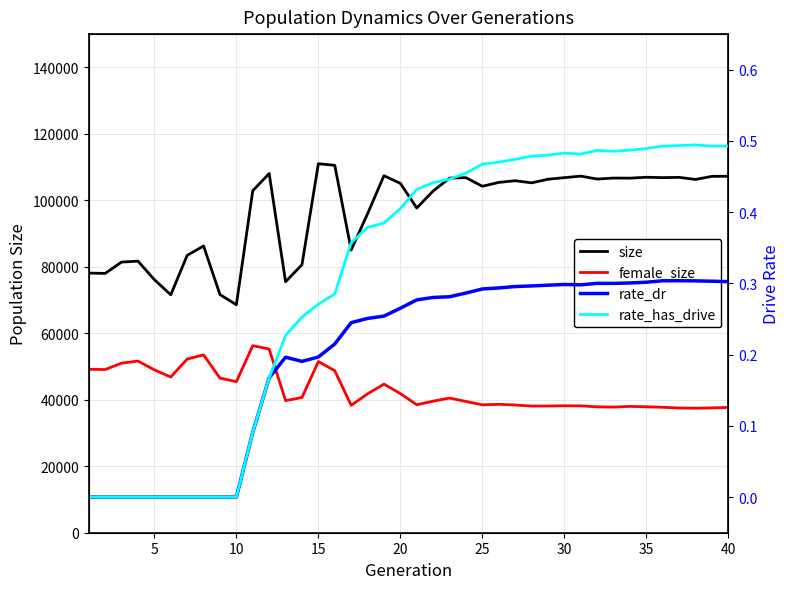

What is the average value of the size series?

96884.4